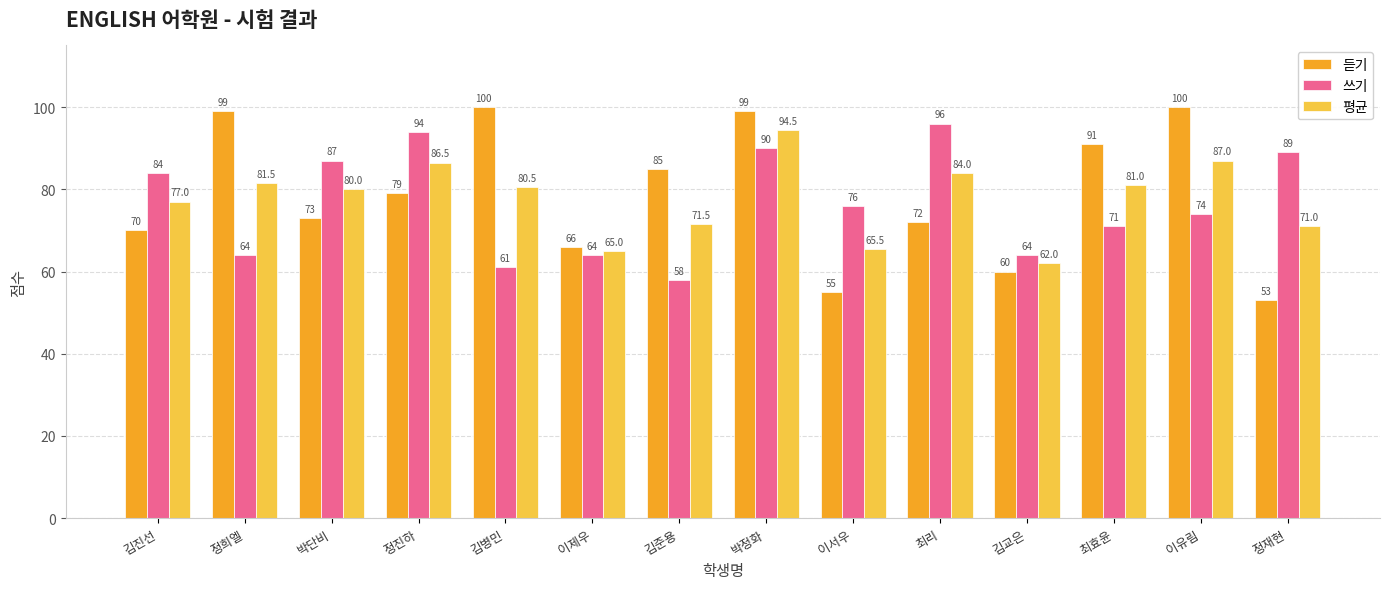

What are all the series names shown in the legend?

듣기, 쓰기, 평균